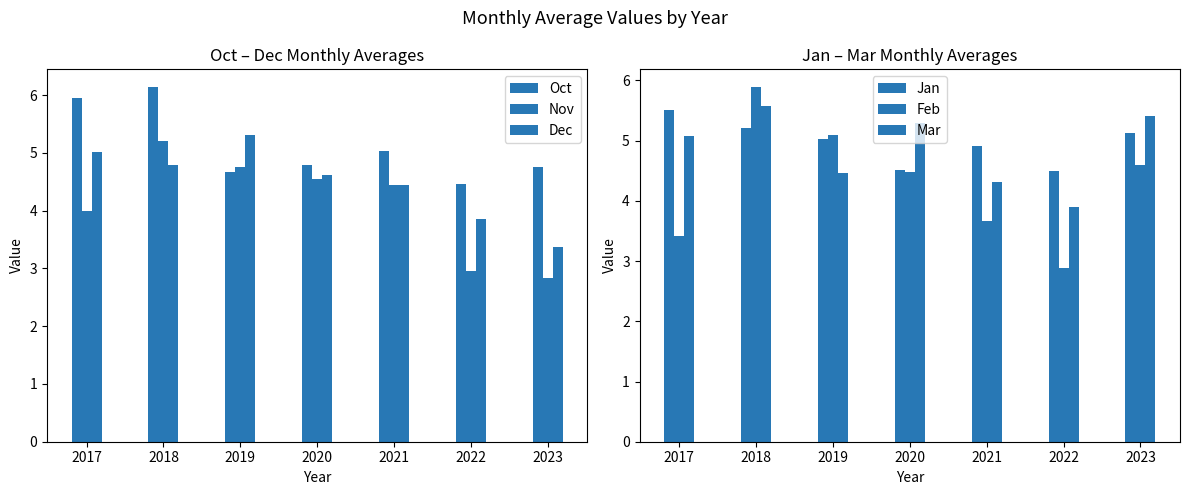

What is the greatest value displayed?

6.1